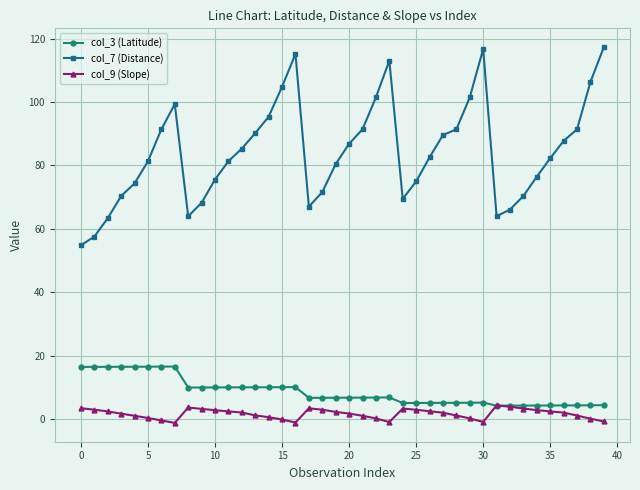

What is the maximum value for col_7 (Distance)?

117.3